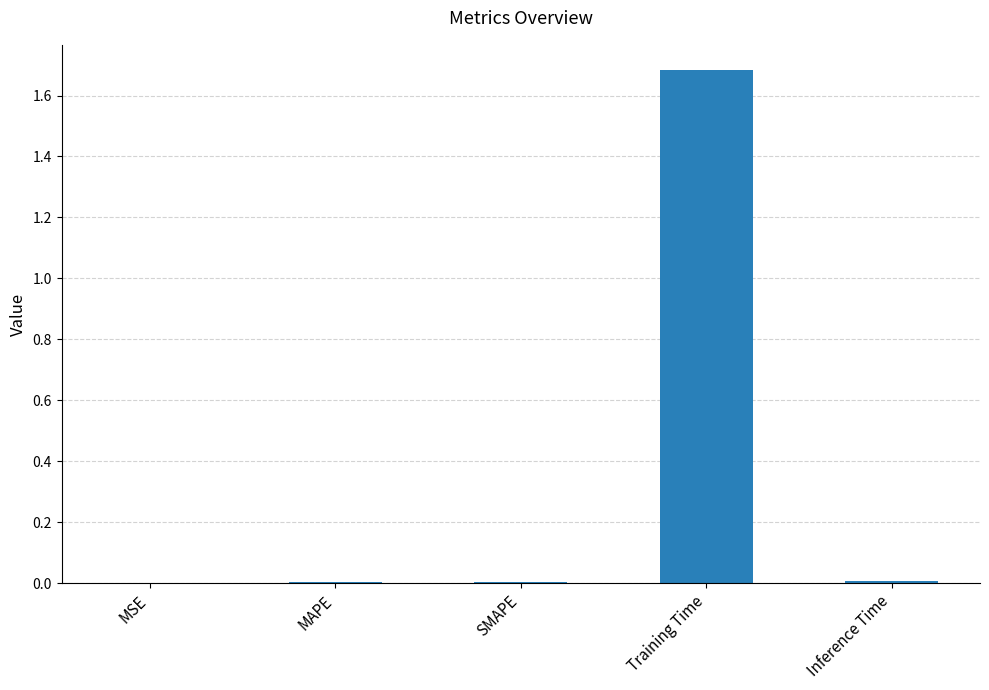

Is it true that the value at Inference Time is 0.0?

True